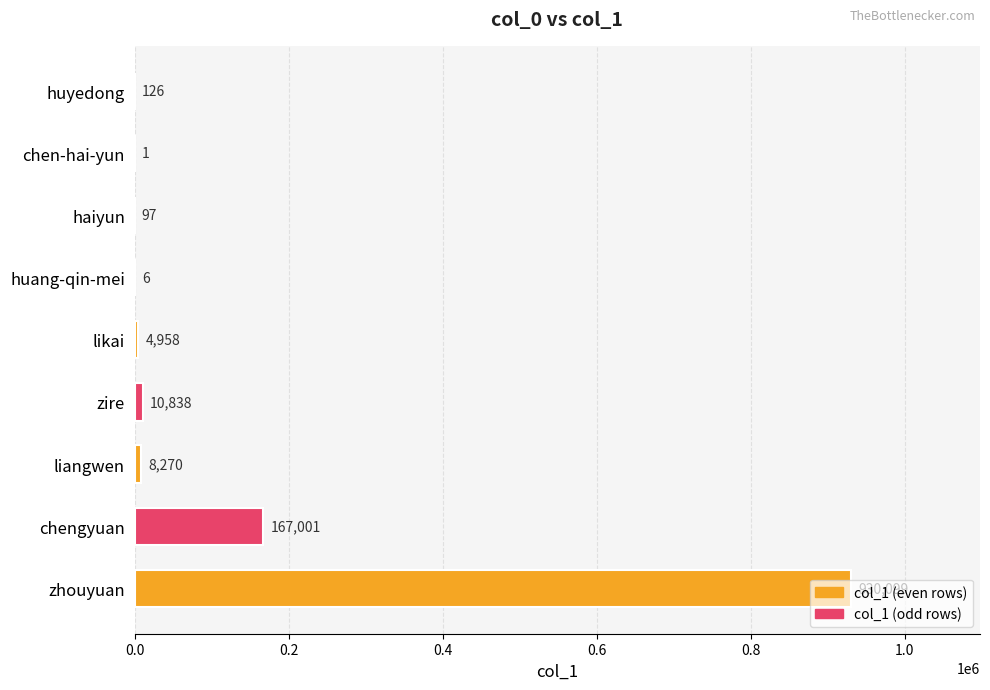

At which label is the value closest to 465050?

chengyuan